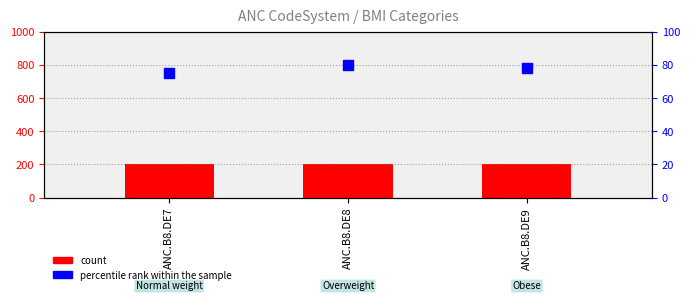

Which series has the largest total across all categories?

count